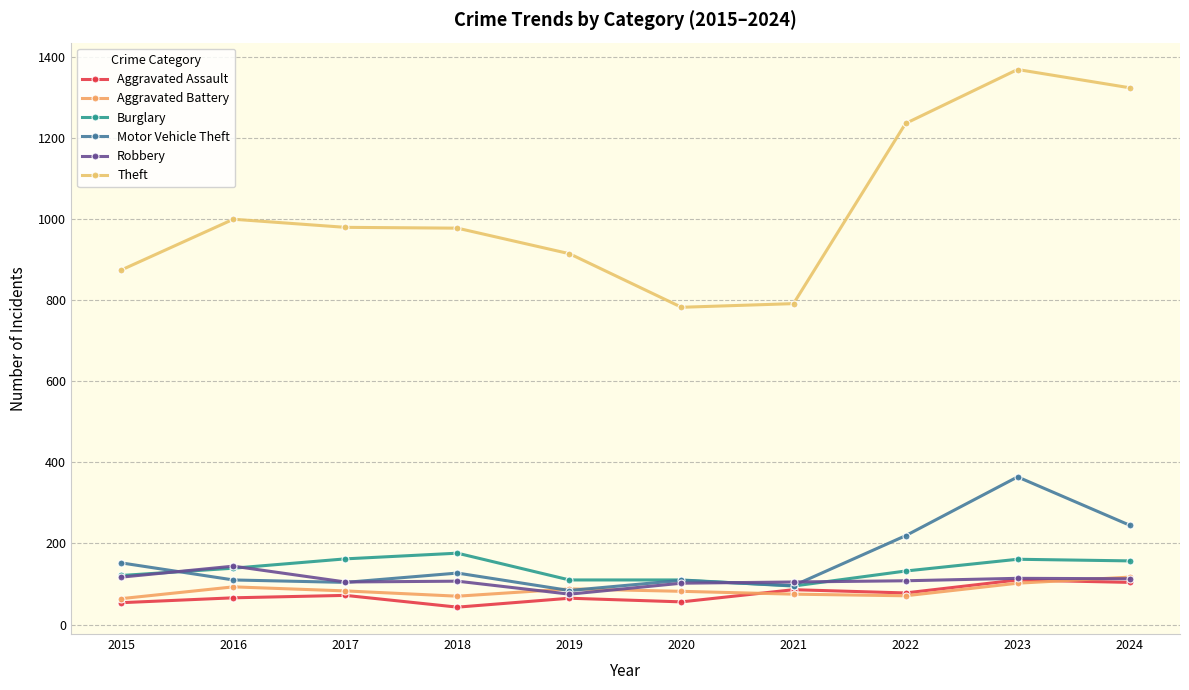

How many data points in Burglary are less than 139?

5